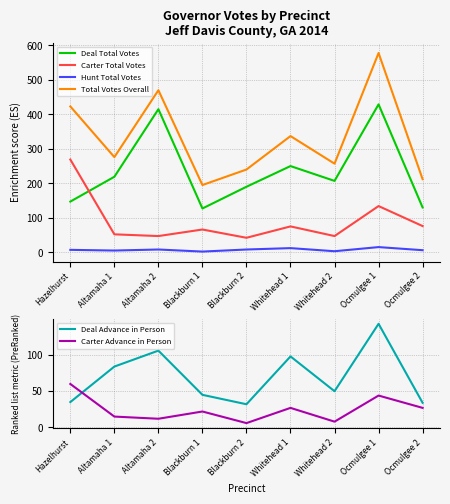

Is it true that Carter Total Votes equals 75 at Whitehead 1?

True